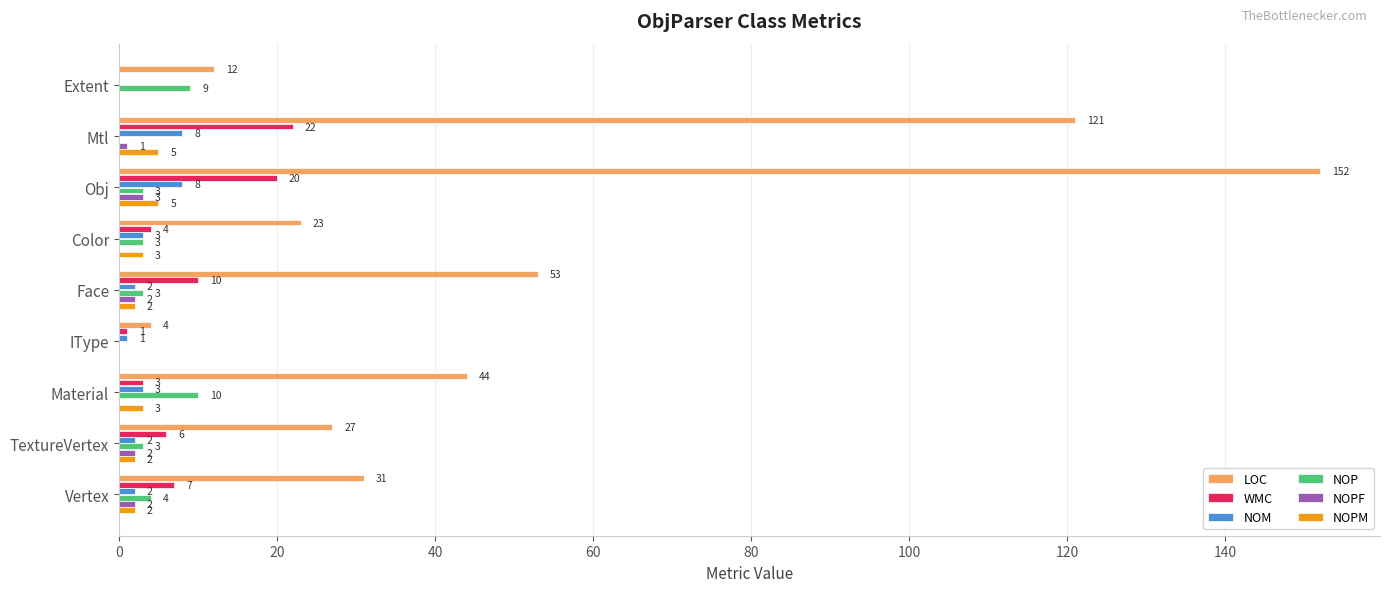

Is it true that WMC equals 10 at Face?

True